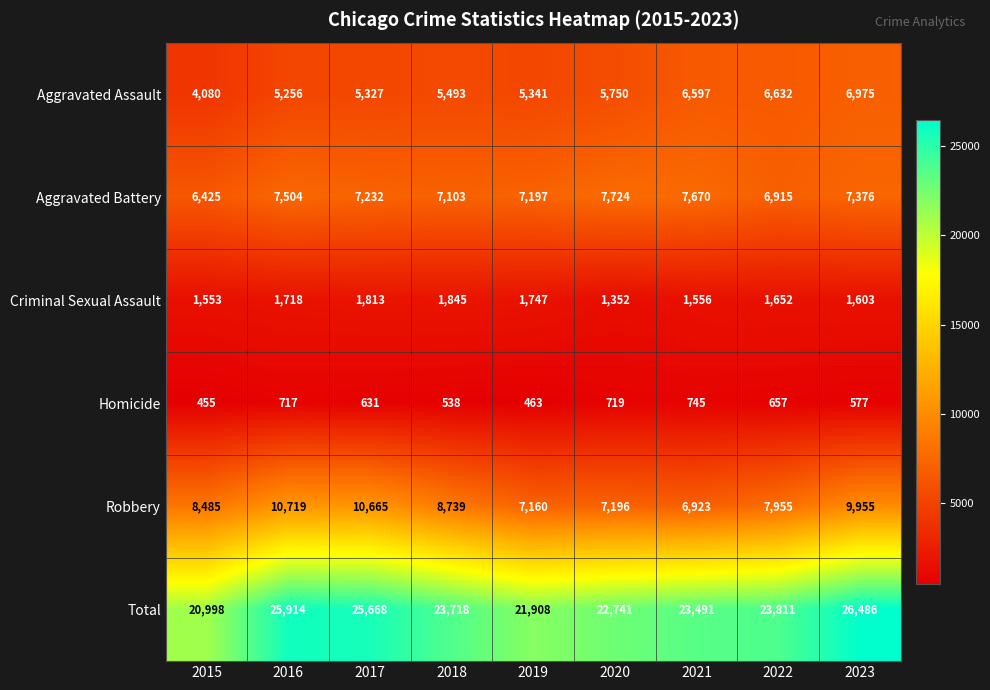

Count the number of categories in the chart.

9